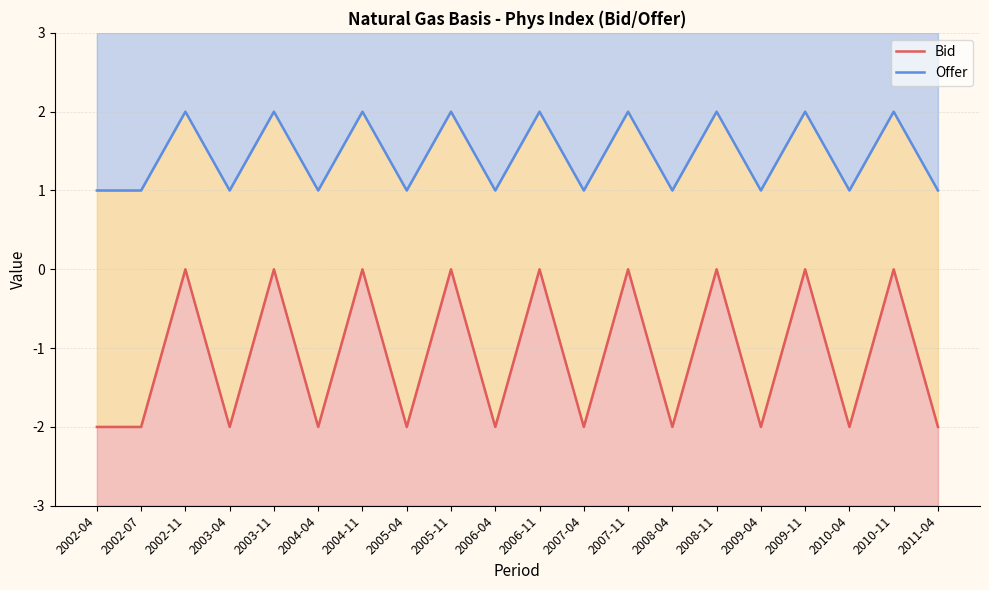

True or false: Bid and Offer cross at least once.

False